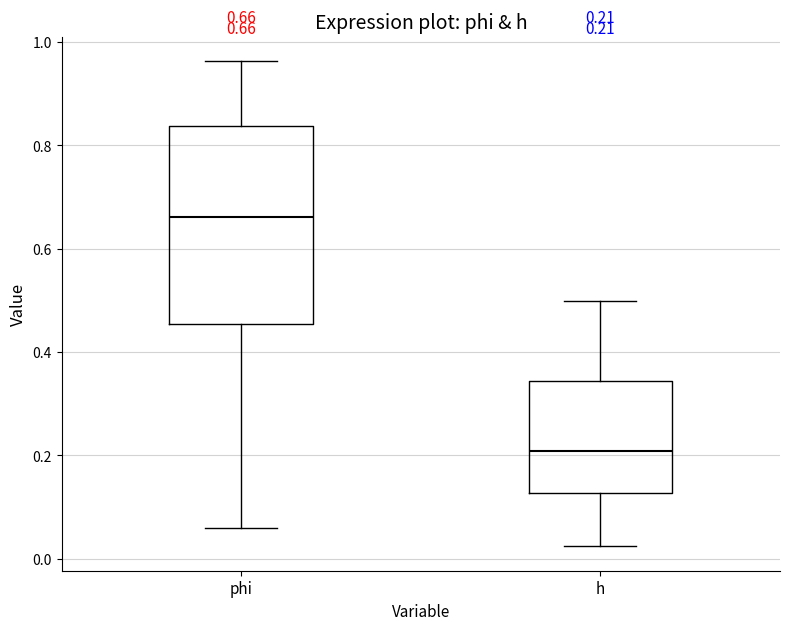

Which box is the tallest, from its lower edge to its upper edge?

phi